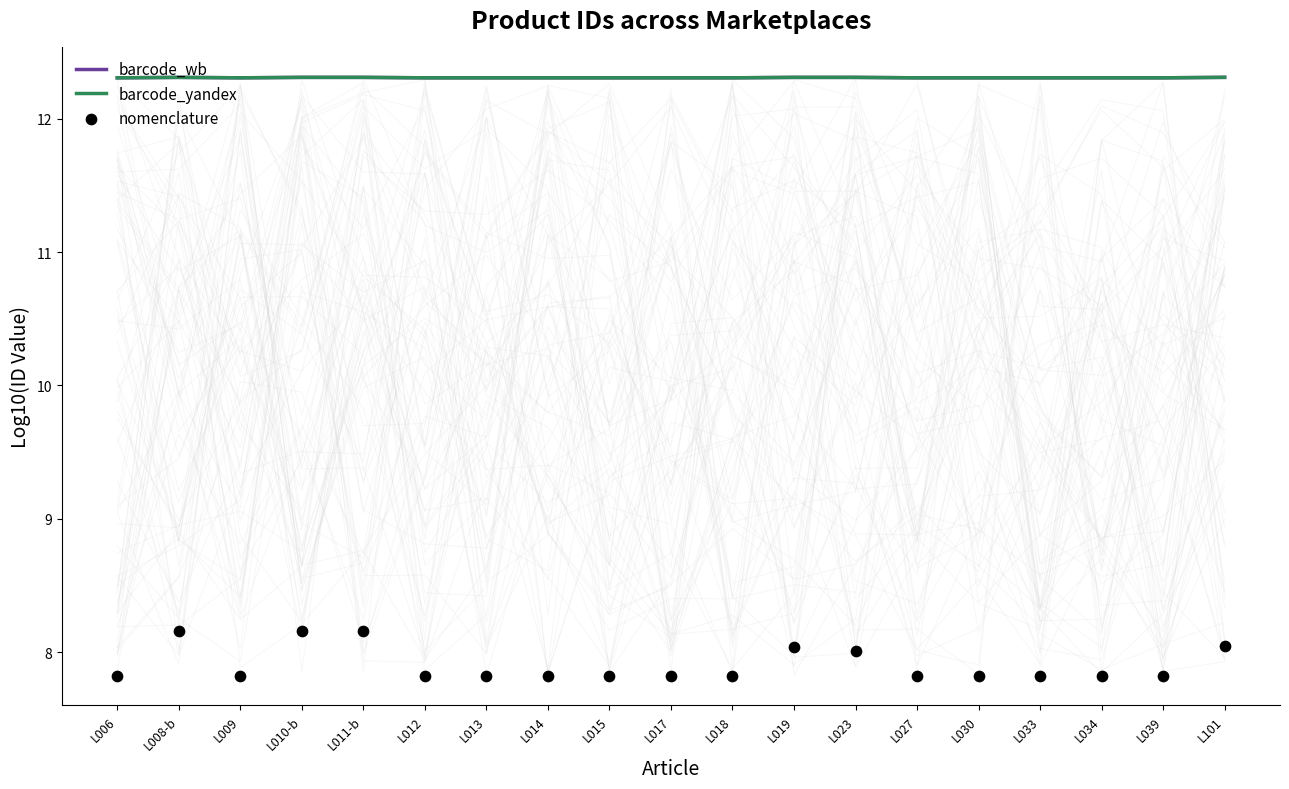

What is the total value across all series at L023?

32.6